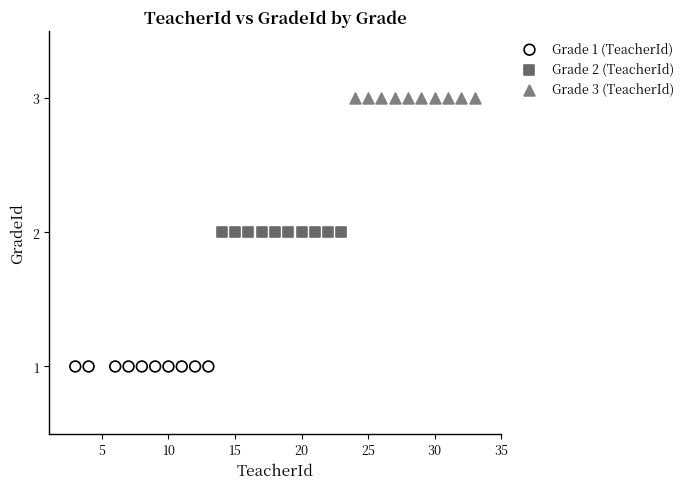

Which series reaches the minimum Y coordinate?

Grade 1 (TeacherId)